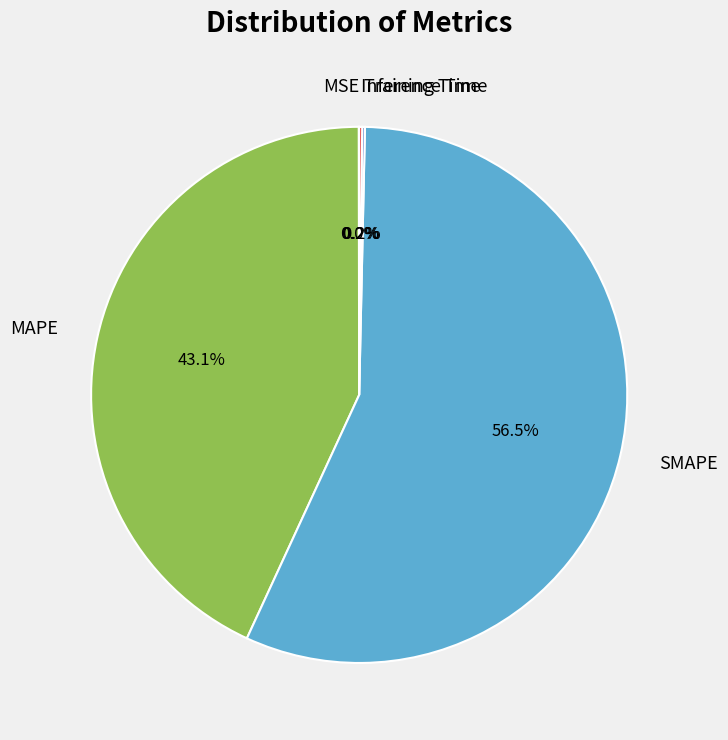

What is the largest slice in the pie chart?

SMAPE